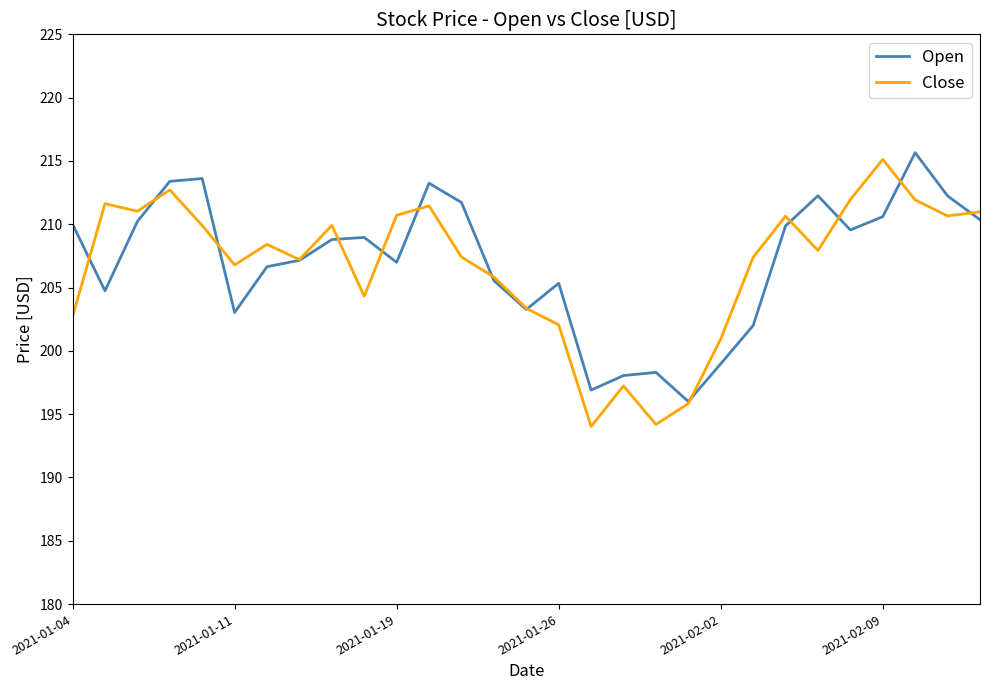

How many lines are shown in the chart?

2